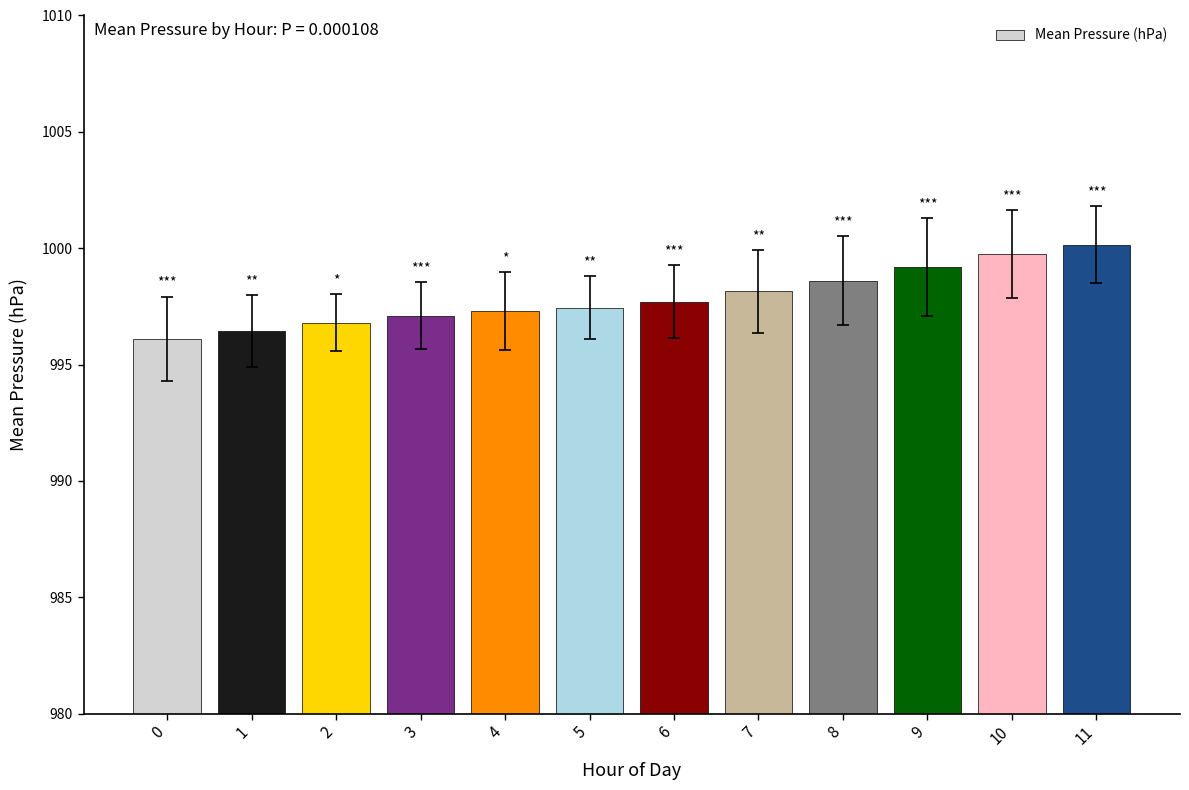

What is the average value?

997.9